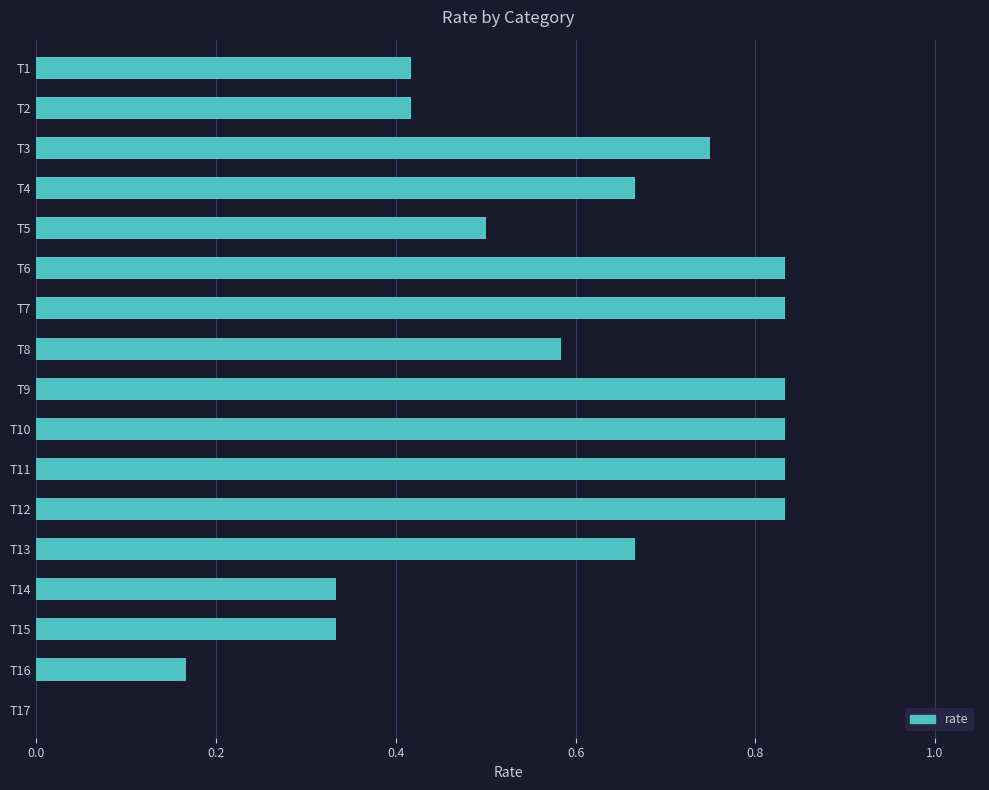

True or false: the data shows 0.7 at T2.

False